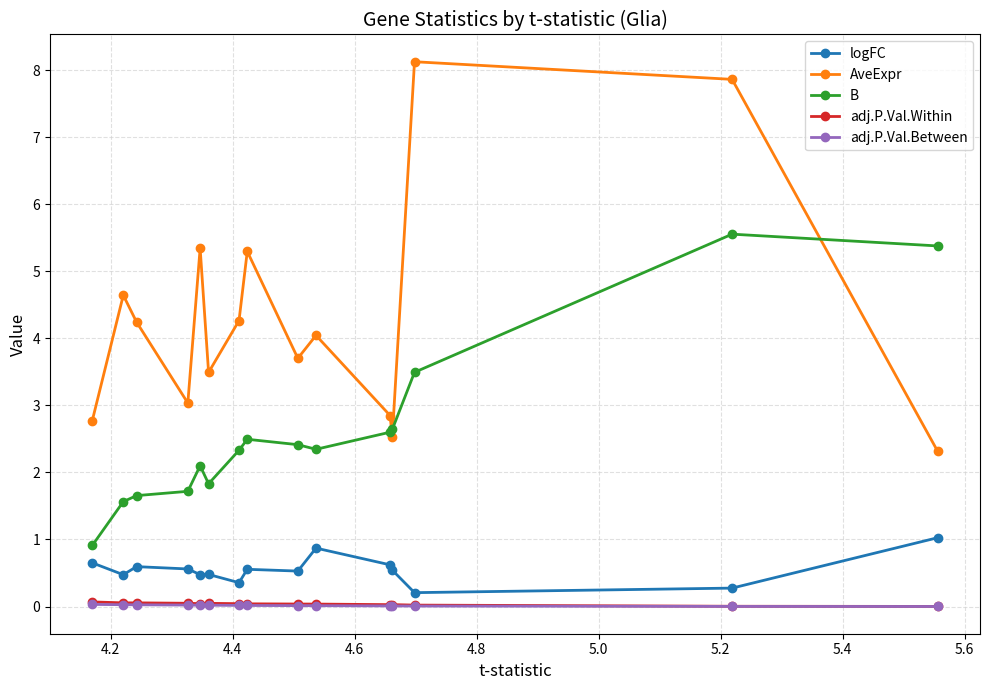

True or false: logFC and B intersect in this chart.

False